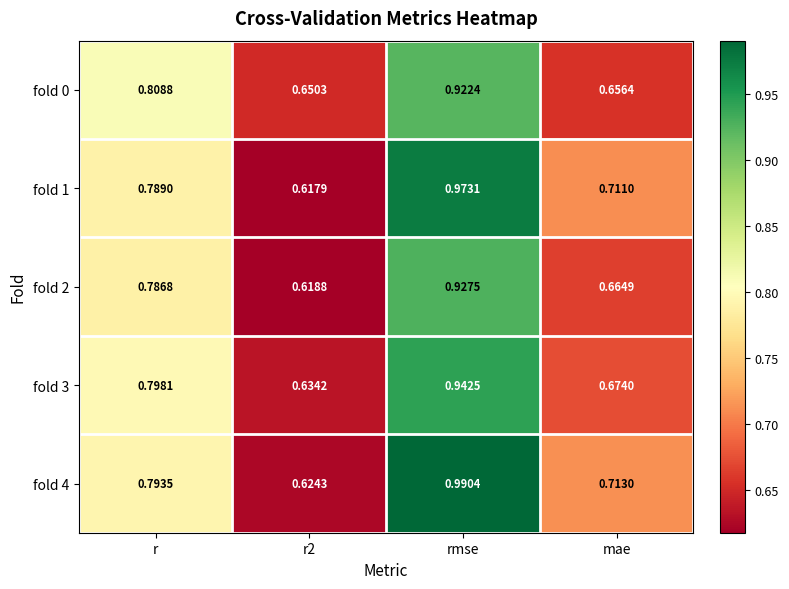

At which category is the sum across all series the highest?

rmse